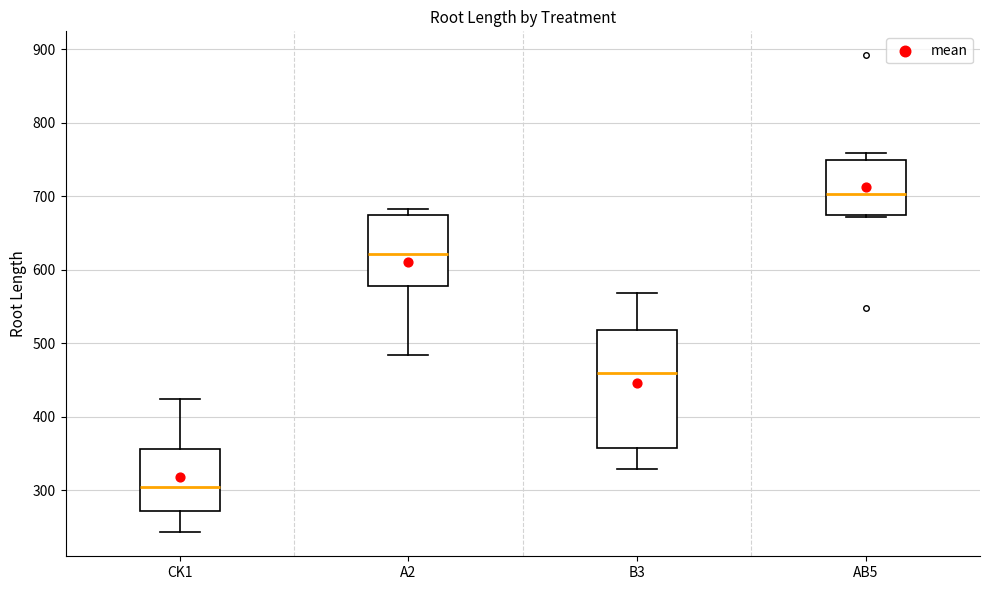

Reading left to right, read every box against the y-axis: the position of its median line, the range the box covers, and the ends of its whiskers. The values are not printed on the chart, so give them approximately, as read against the axis.

CK1: median 300, box 270 to 360, whiskers 240 to 420
A2: median 620, box 580 to 670, whiskers 480 to 680
B3: median 460, box 360 to 520, whiskers 330 to 570
AB5: median 700, box 680 to 750, whiskers 670 to 760